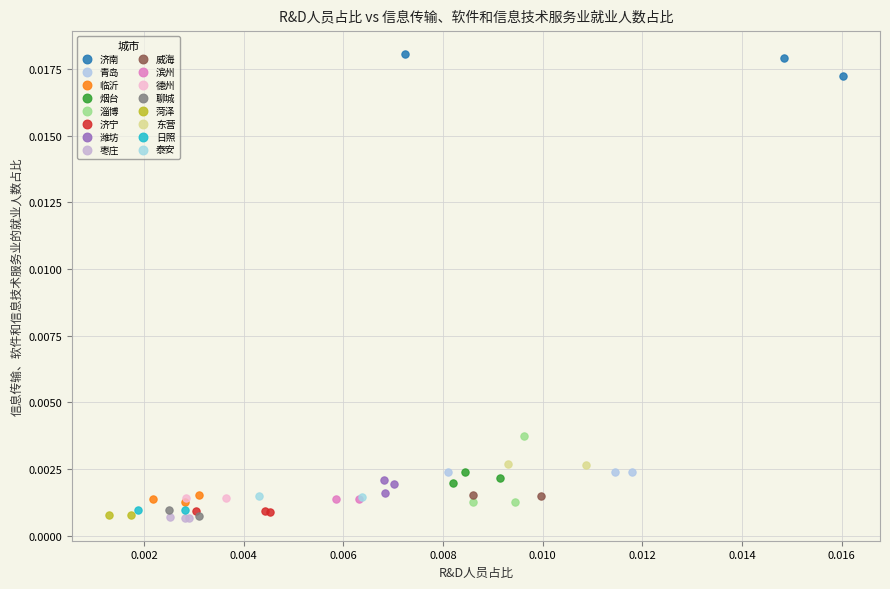

Which series has the widest spread of Y values?

淄博